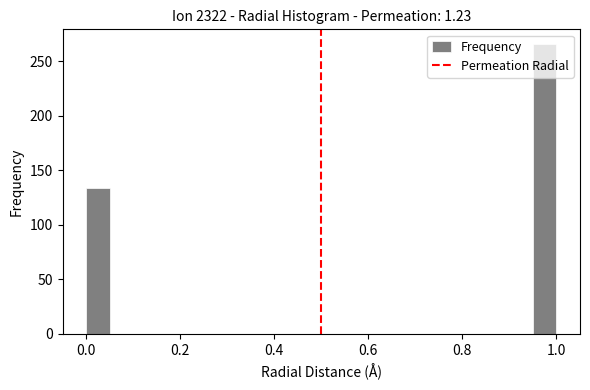

Around what value on the x-axis is the tallest bar? Give the approximate position of its centre, as read against the axis.

0.98